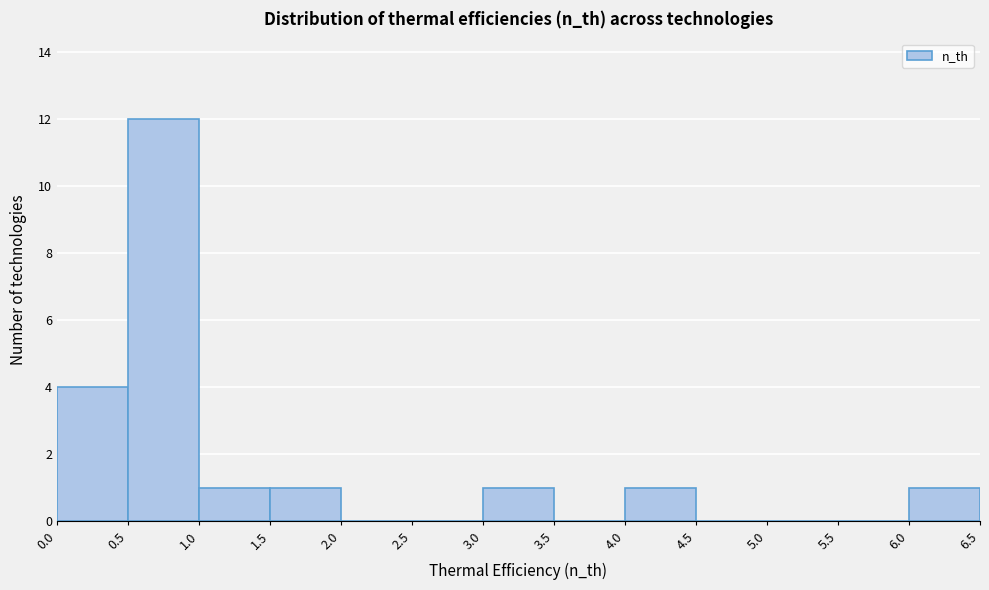

Over which range of the x-axis is the bar tallest?

0.5 to 1.0